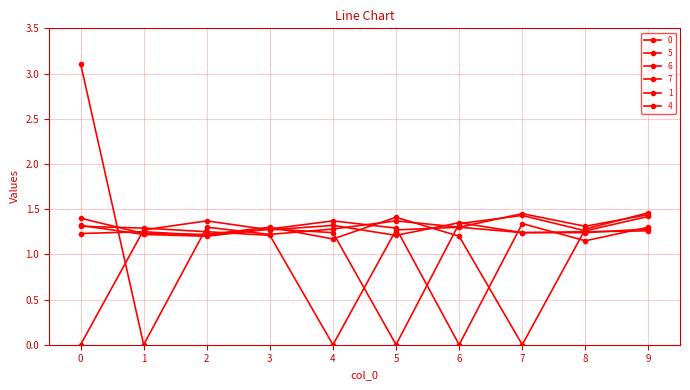

How many lines are shown in the chart?

6